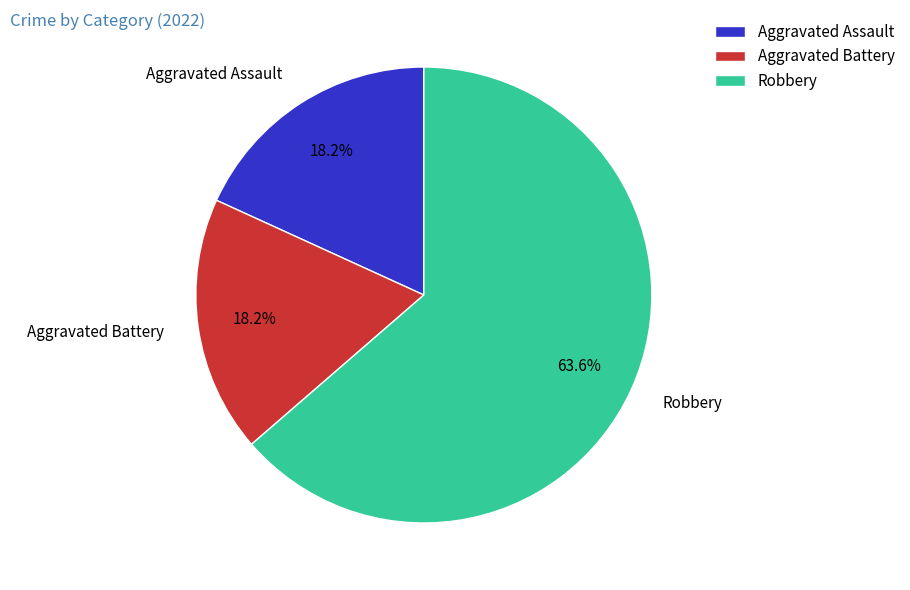

What is the total percentage of Robbery and Aggravated Assault?

81.8%